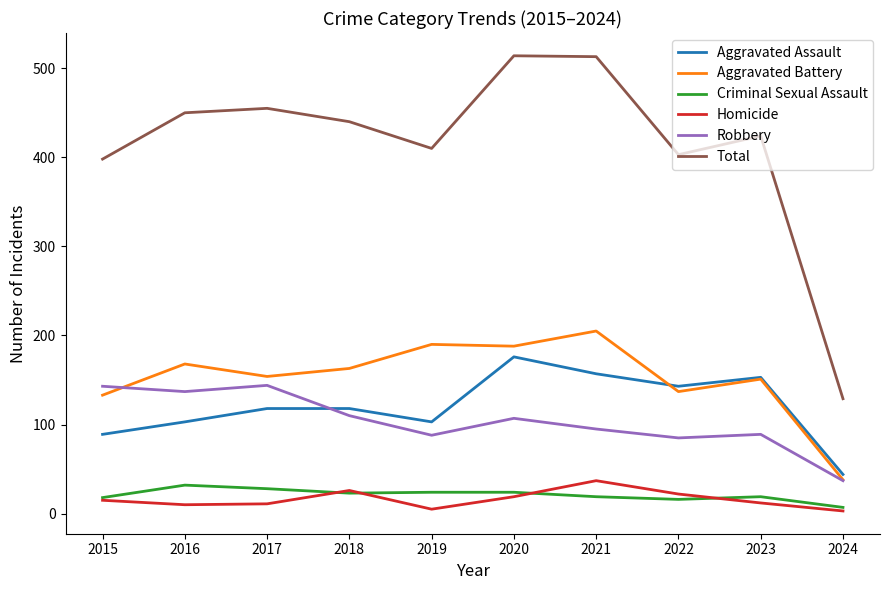

Where is the first local minimum for Robbery?

2016